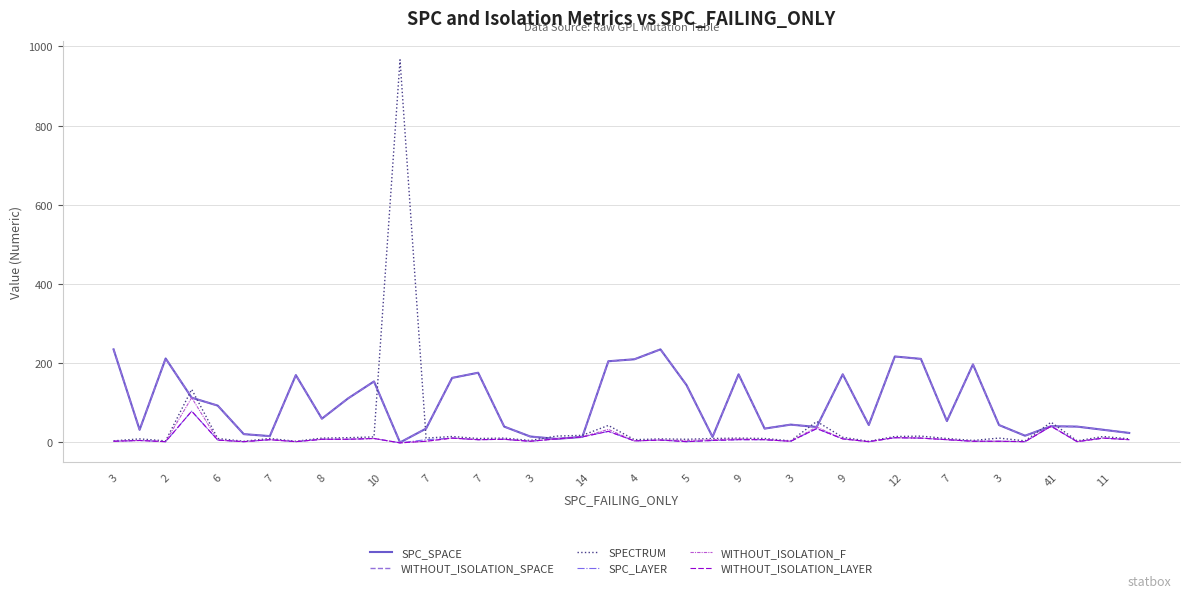

What is the value of the WITHOUT_ISOLATION_LAYER point at the 2nd from the left?

5